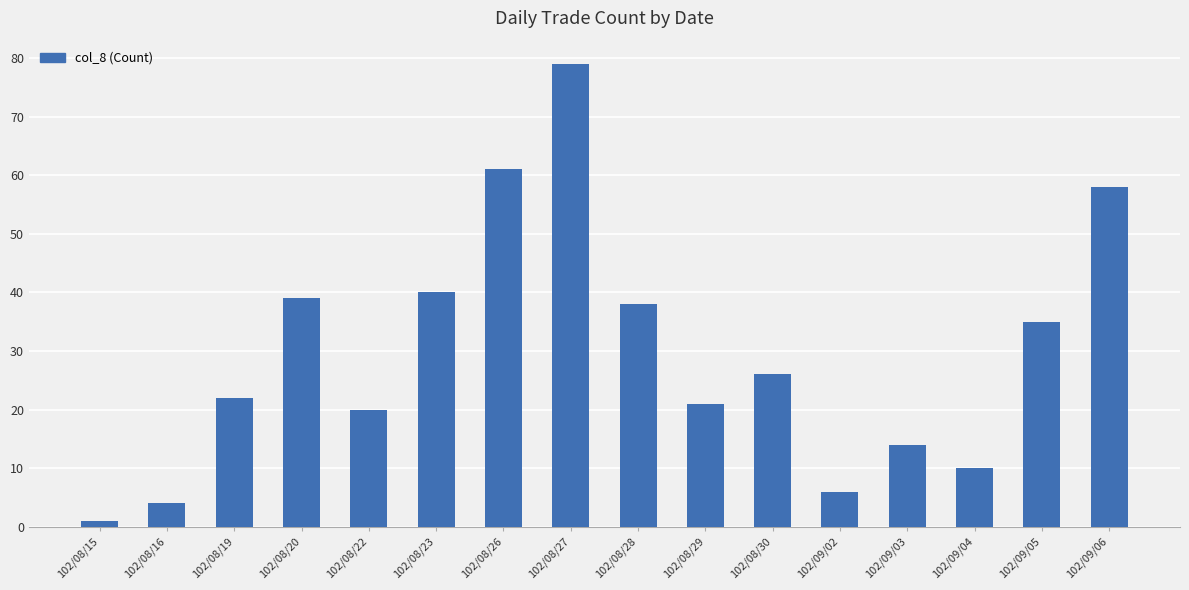

What is the maximum value shown in the chart?

79